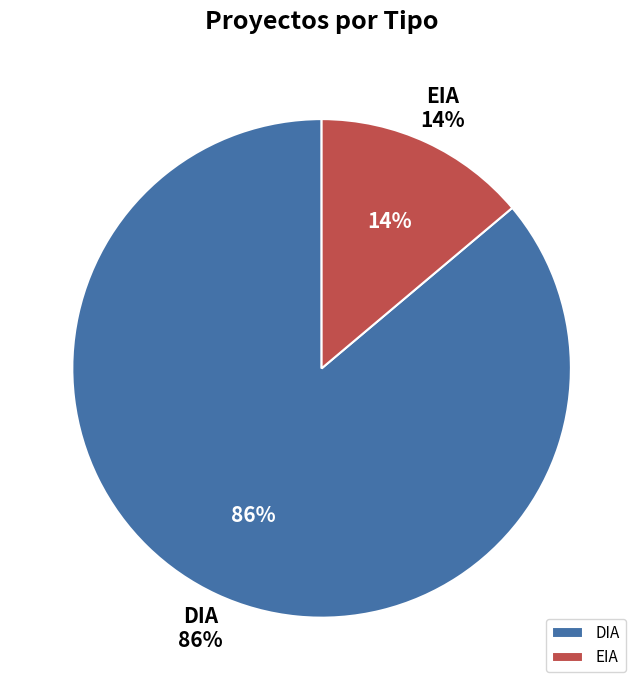

Does any single category account for the majority?

Yes